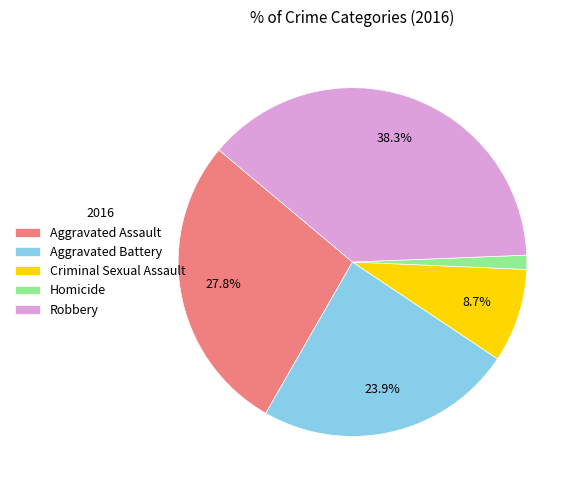

What percentage is the Robbery slice, to the nearest percent?

38%